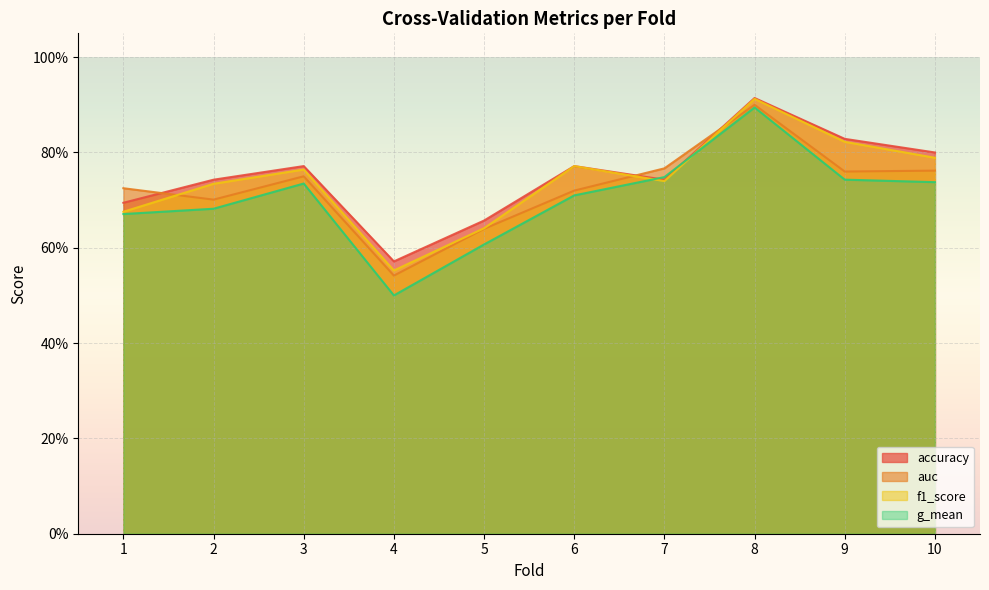

True or false: g_mean and auc intersect in this chart.

False